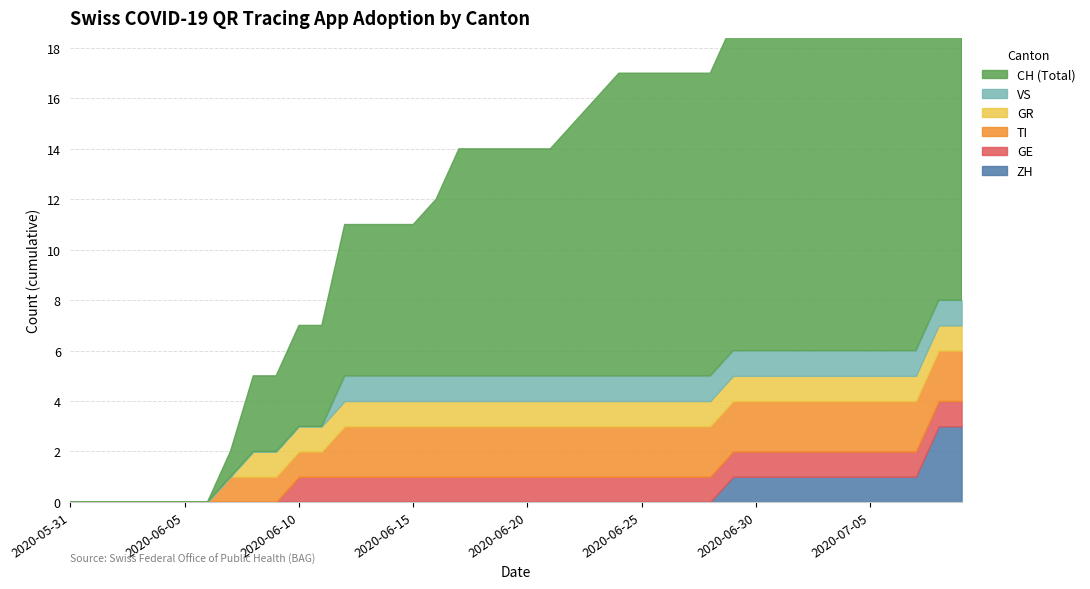

True or false: GR has a value of 1 at 2020-07-19.

True